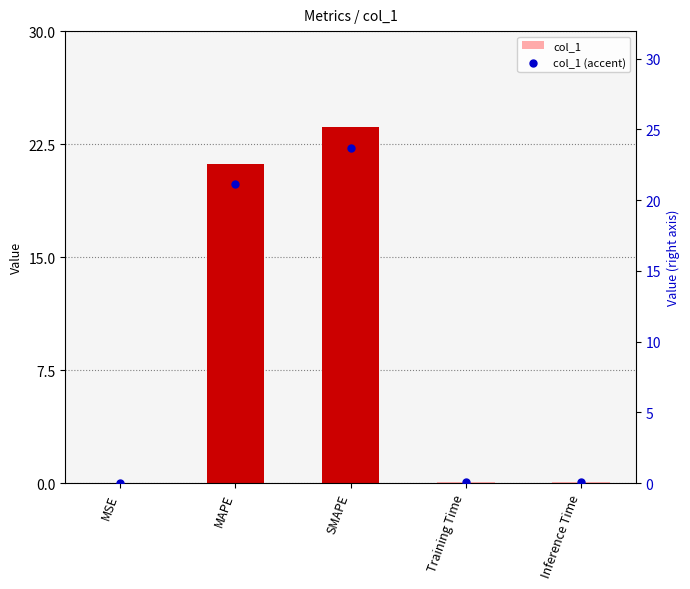

At which category is the sum across all series the highest?

SMAPE